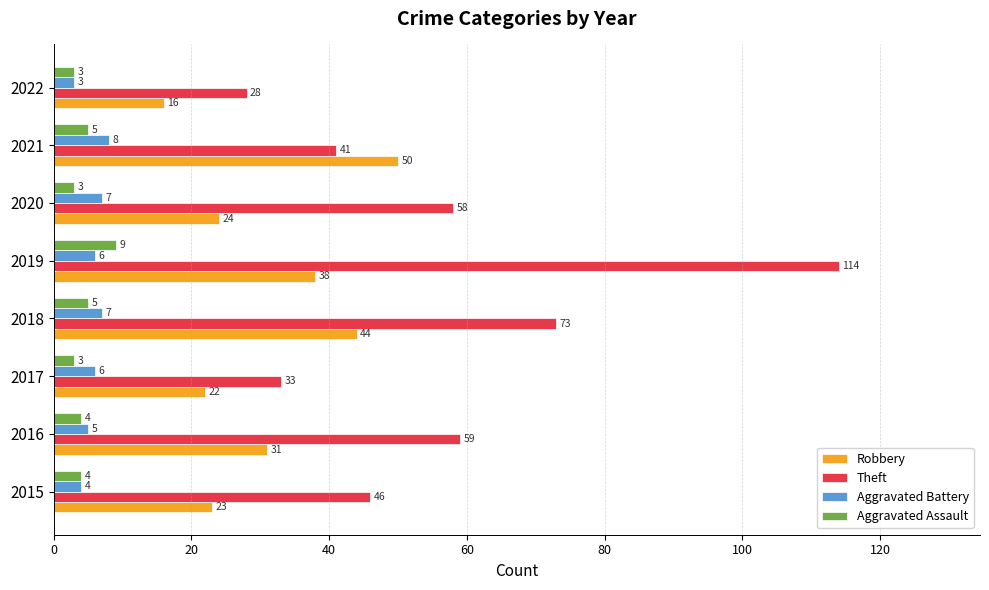

Rank the series at 2021 from lowest to highest value.

Aggravated Assault, Aggravated Battery, Theft, Robbery